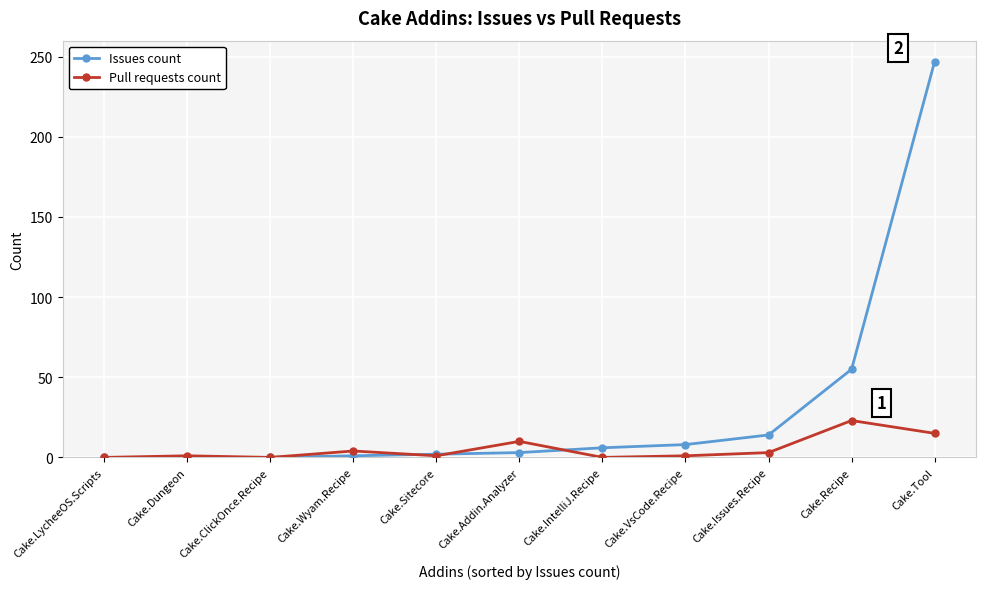

True or false: Pull requests count has a value of -10 at Cake.IntelliJ.Recipe.

False